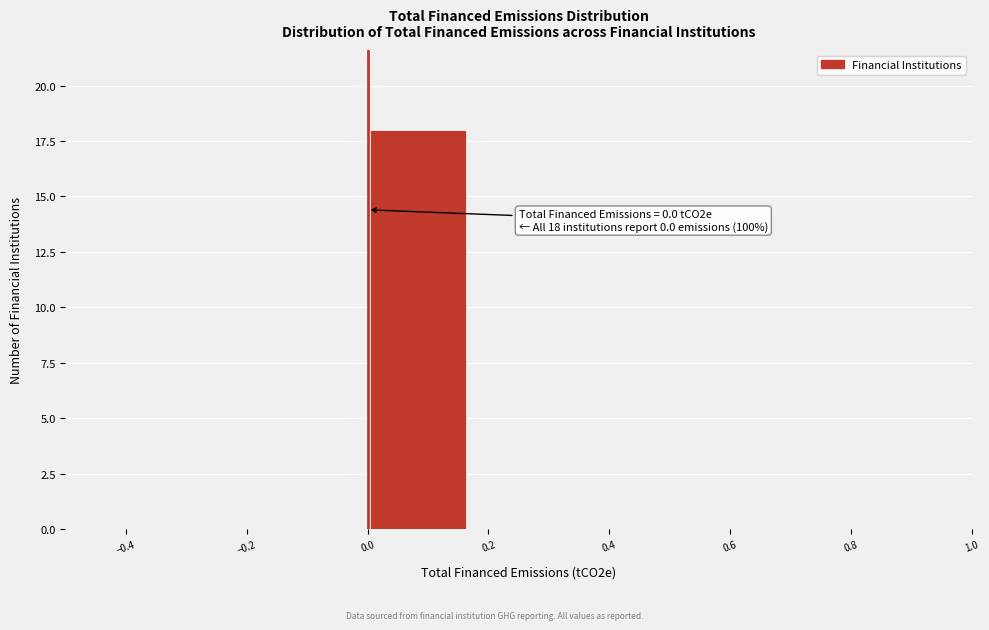

Which range on the x-axis has the tallest bar?

0.00 to 0.16